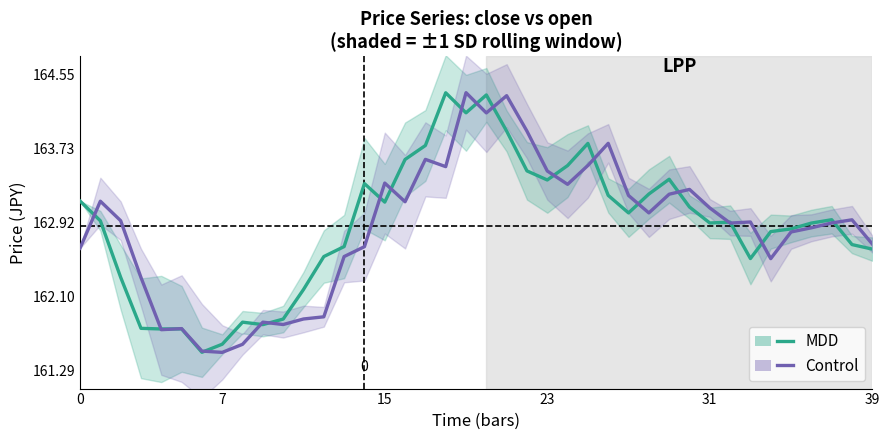

Reading right to left, what are all the values shown in this chart?

MDD (close): 162.6	162.7	162.9	162.9	162.8	162.8	162.5	162.9	162.9	163.1	163.4	163.2	163.0	163.2	163.8	163.5	163.4	163.5	163.9	164.3	164.1	164.3	163.8	163.6	163.1	163.3	162.7	162.5	162.2	161.9	161.8	161.8	161.6	161.5	161.7	161.7	161.8	162.3	162.9	163.2
Control (open): 162.7	162.9	162.9	162.9	162.8	162.5	162.9	162.9	163.1	163.3	163.2	163.0	163.2	163.8	163.5	163.3	163.5	163.9	164.3	164.1	164.3	163.5	163.6	163.1	163.4	162.7	162.5	161.9	161.9	161.8	161.8	161.6	161.5	161.5	161.7	161.7	162.3	162.9	163.2	162.6